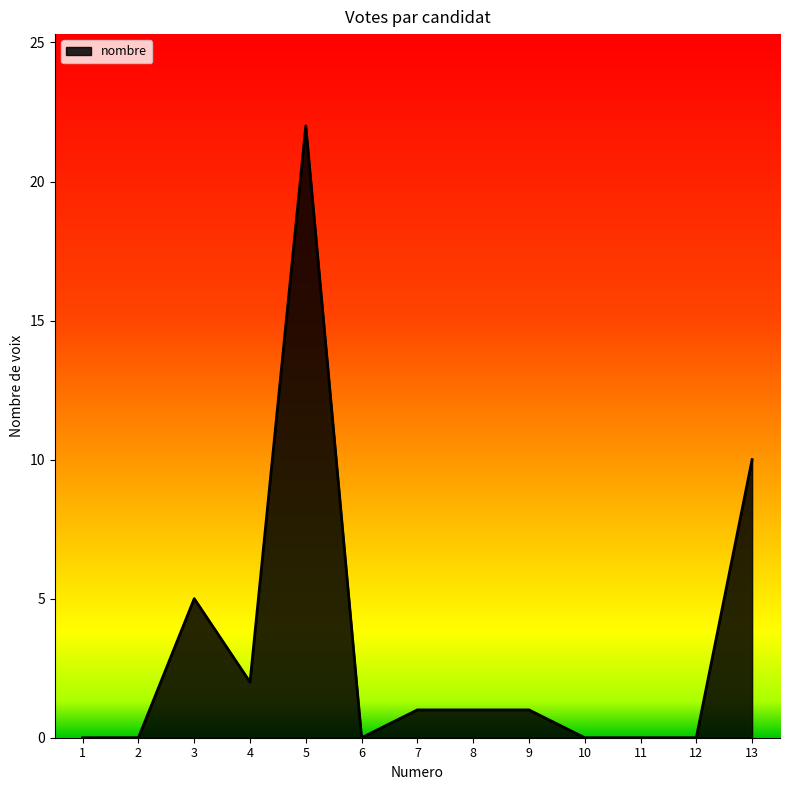

What is the difference between the second highest and second lowest values?

10